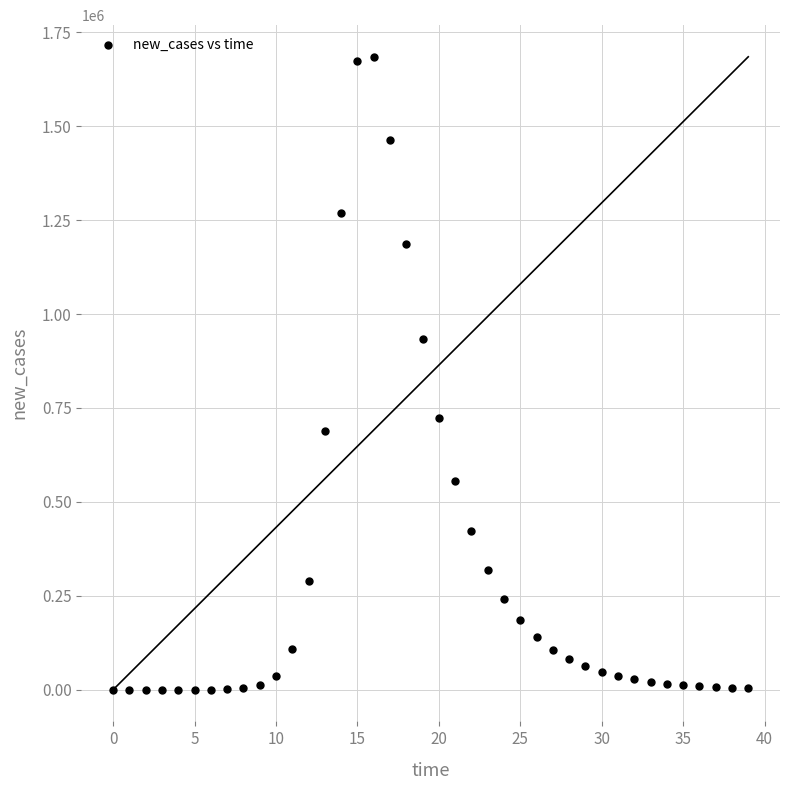

What is the range of Y values (max minus min)?

1684479.7